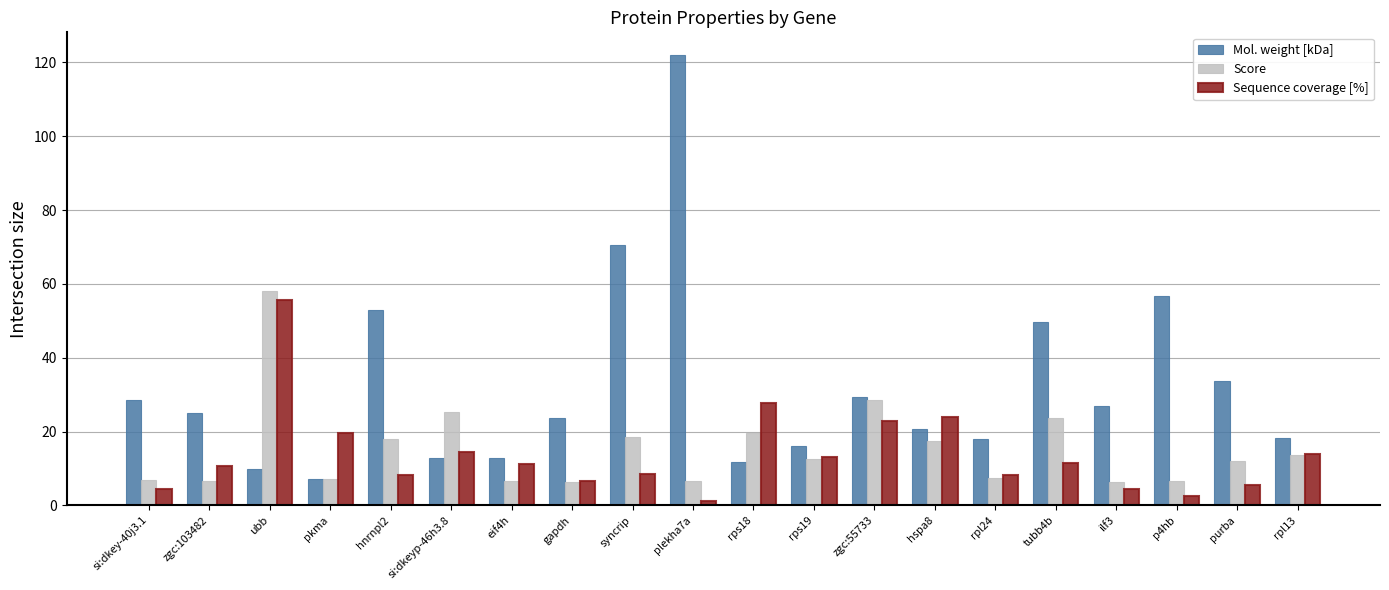

How many bars are there in each group?

3